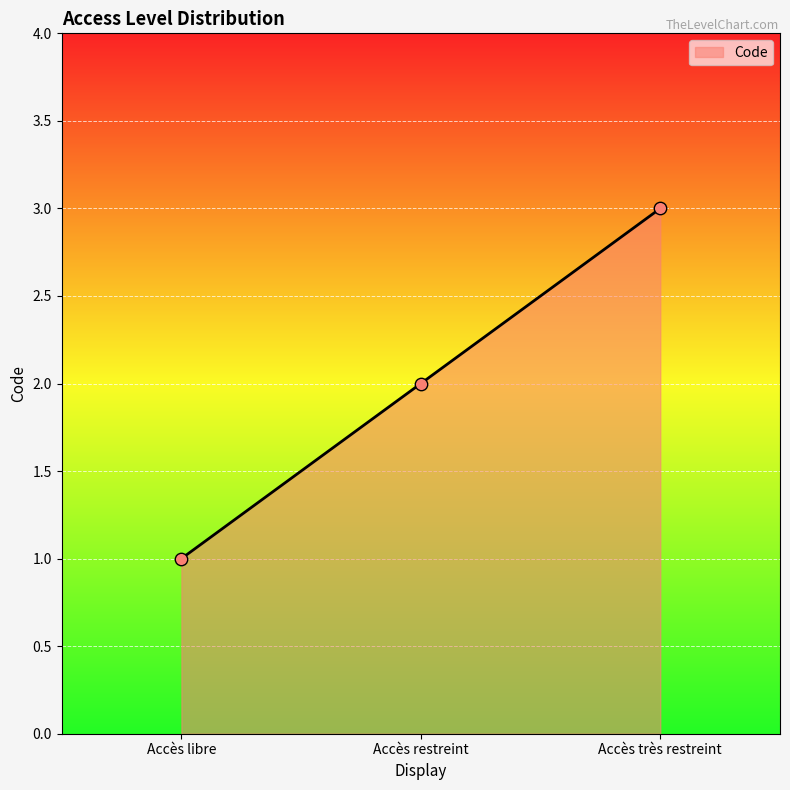

What is the change in value from Accès libre to Accès restreint?

+1